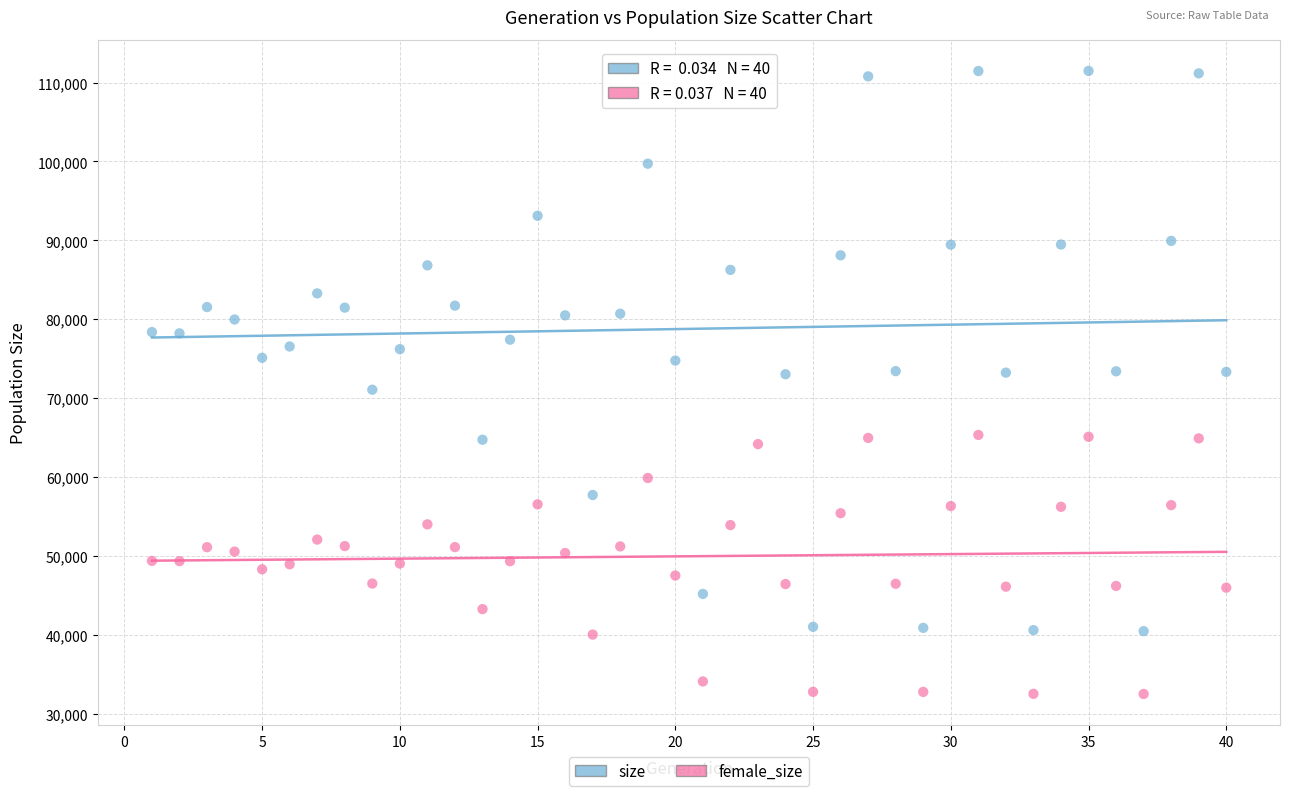

Which series contains the lowest Y value?

female_size